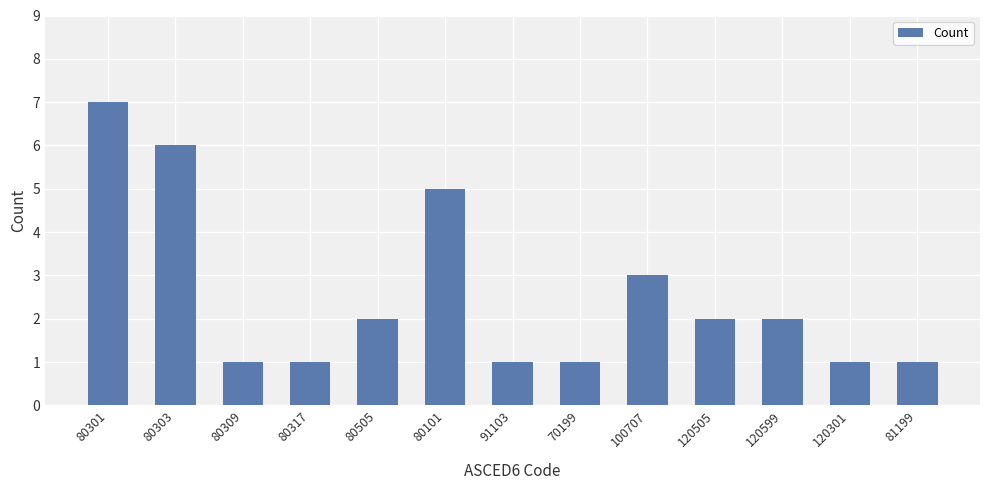

What is the label of the 10th bar from the left?

120505